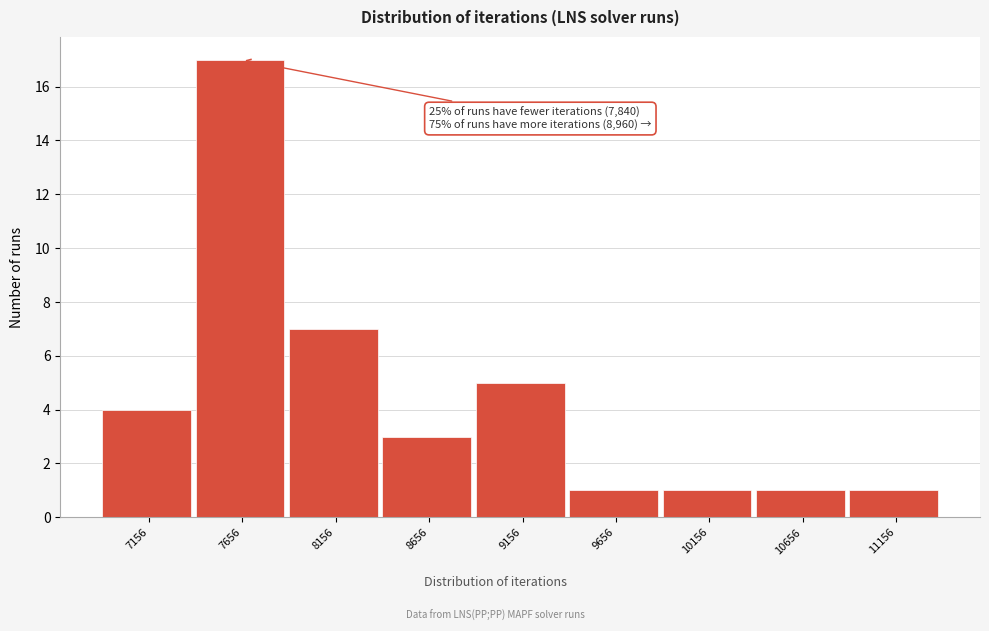

Reading right to left, list all the values displayed in this chart.

11156=1	10656=1	10156=1	9656=1	9156=5	8656=3	8156=7	7656=17	7156=4